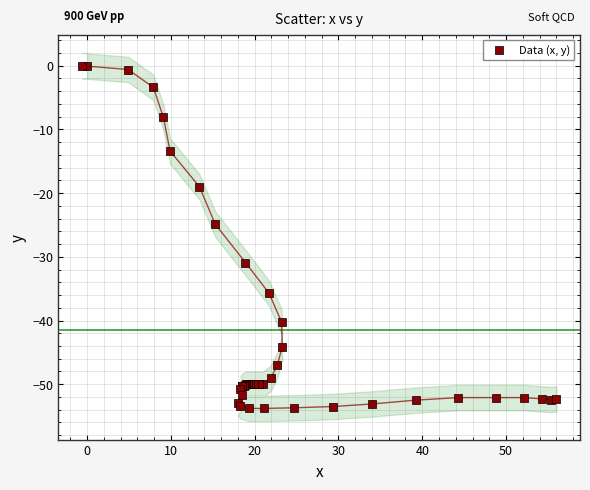

What Y value in the scatter plot is closest to -26?

-24.9